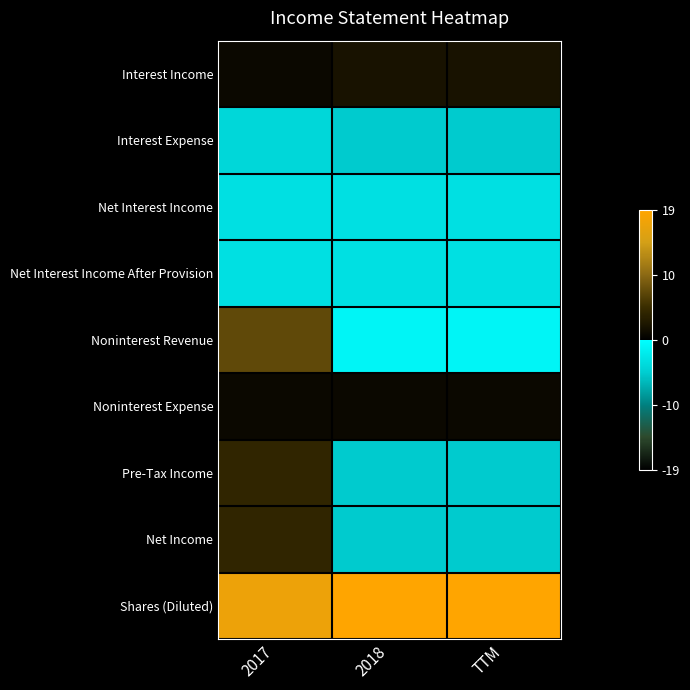

What is the total value across all series at 2017?

24